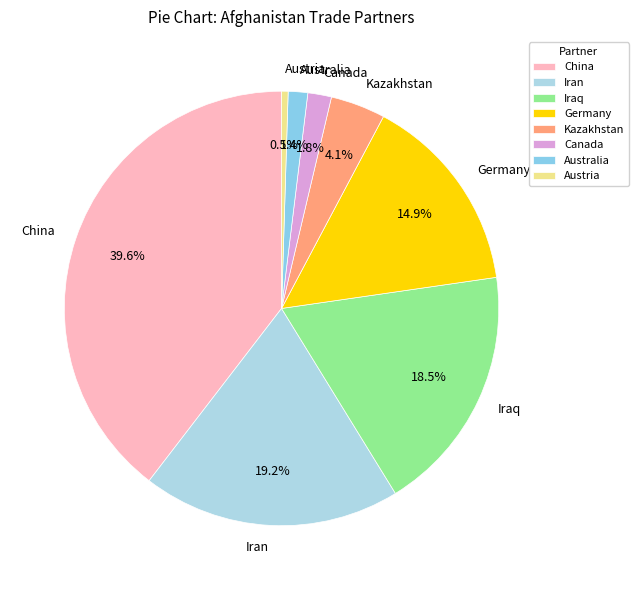

Which category has the biggest portion of the pie?

China